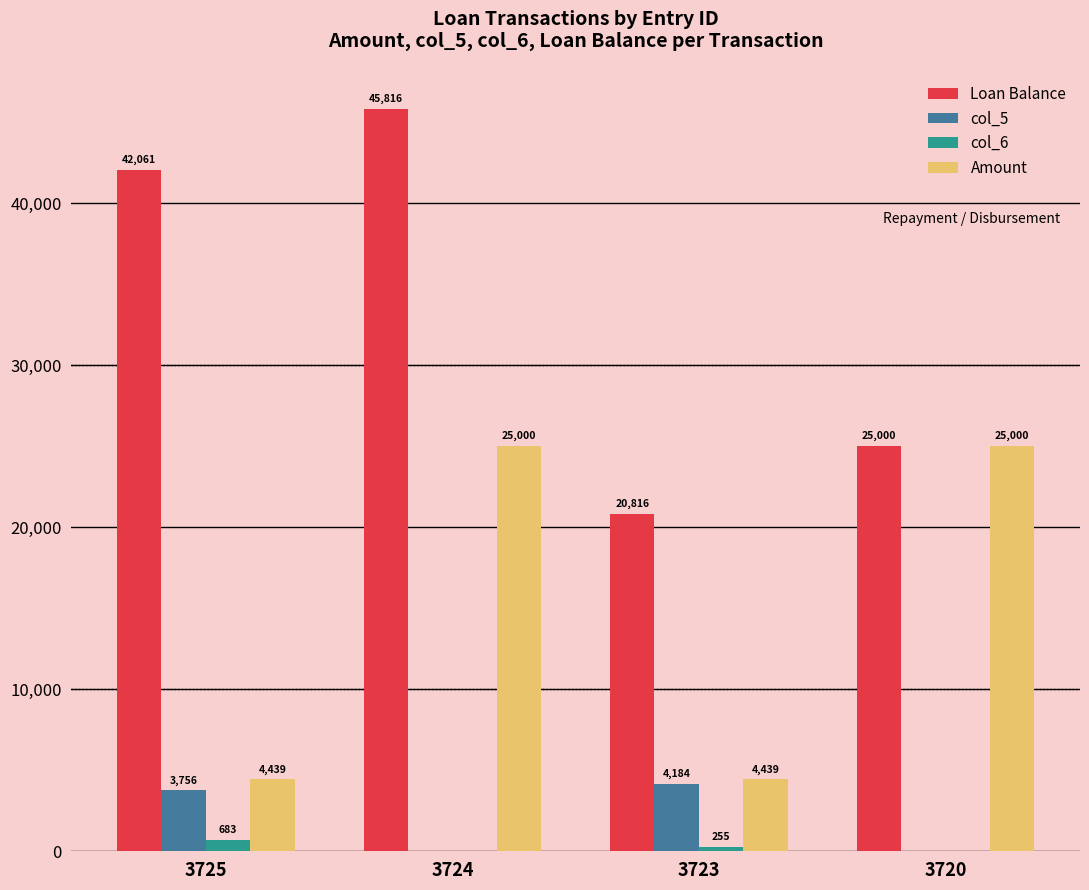

What is the maximum value for col_5?

4183.8